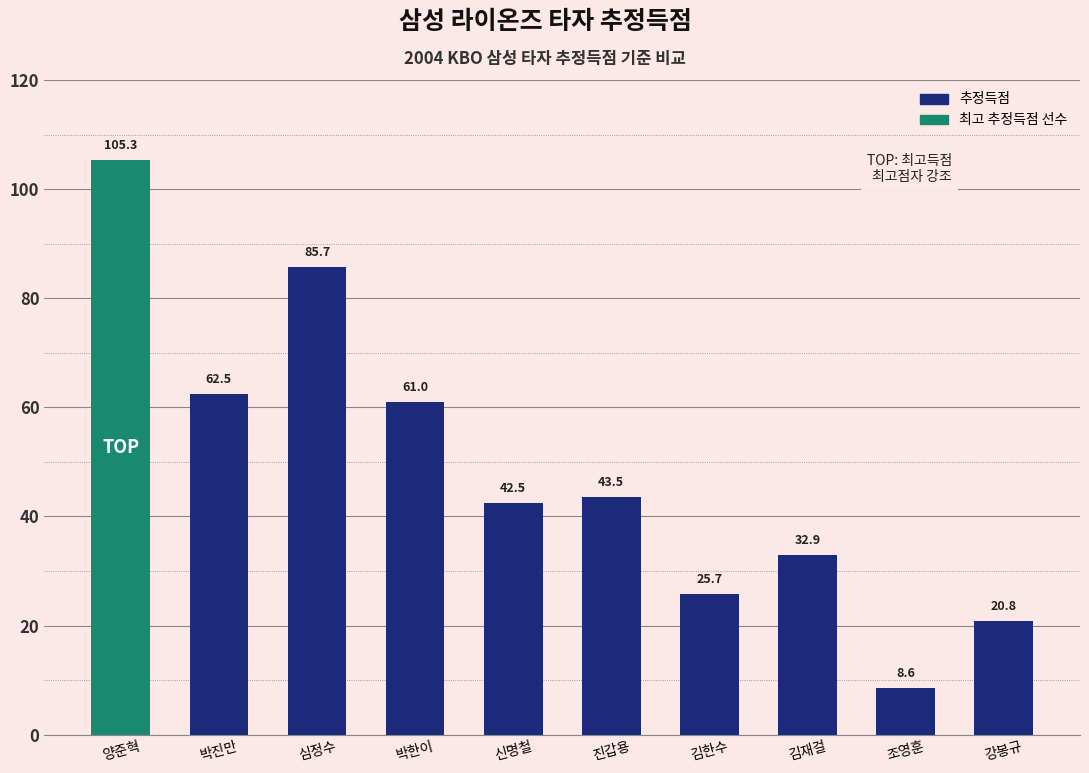

True or false: the data shows 56.6 at 김재걸.

False